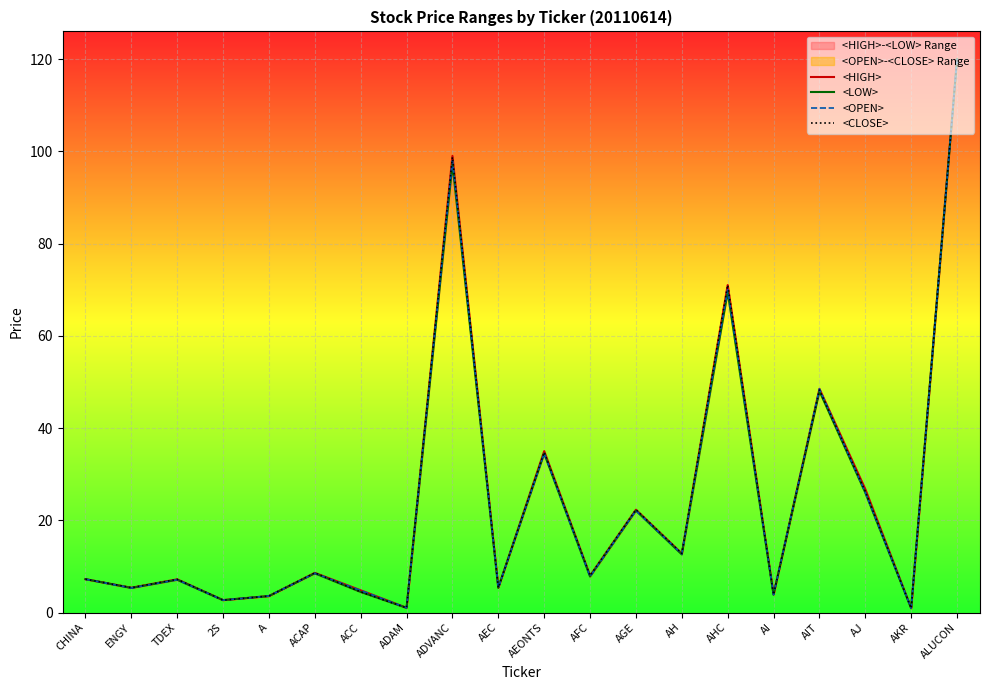

True or false: <CLOSE> has more than 2 interior local peaks.

True